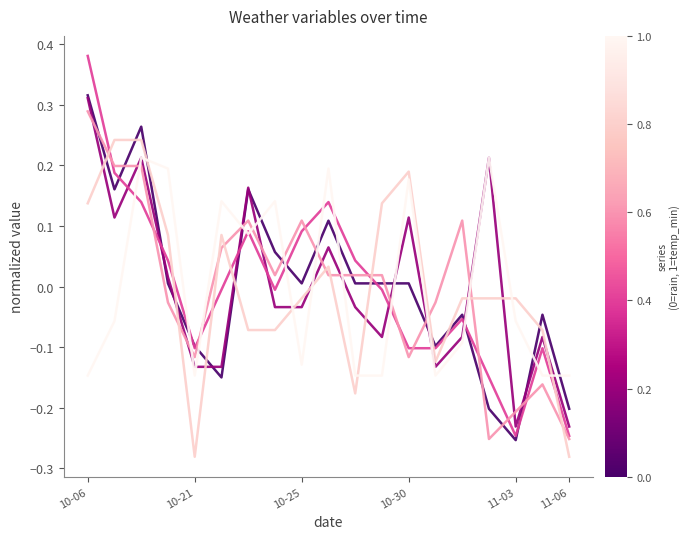

Does the chart display data point markers on the line(s)?

No